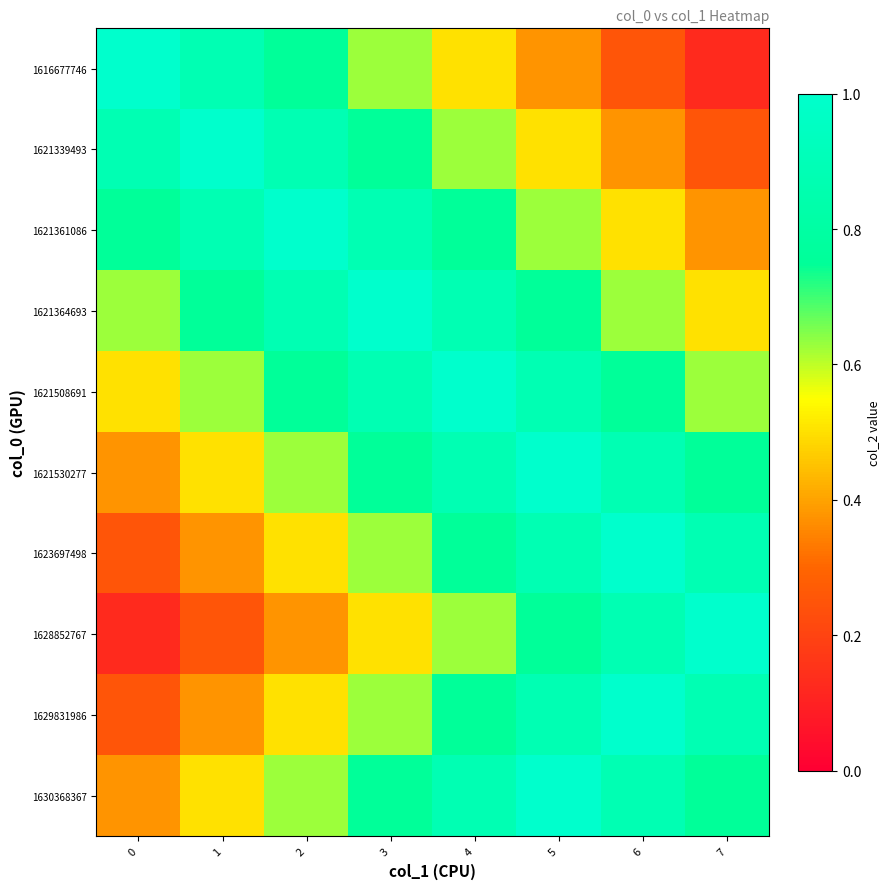

Between 5 and 2, which is larger?

2